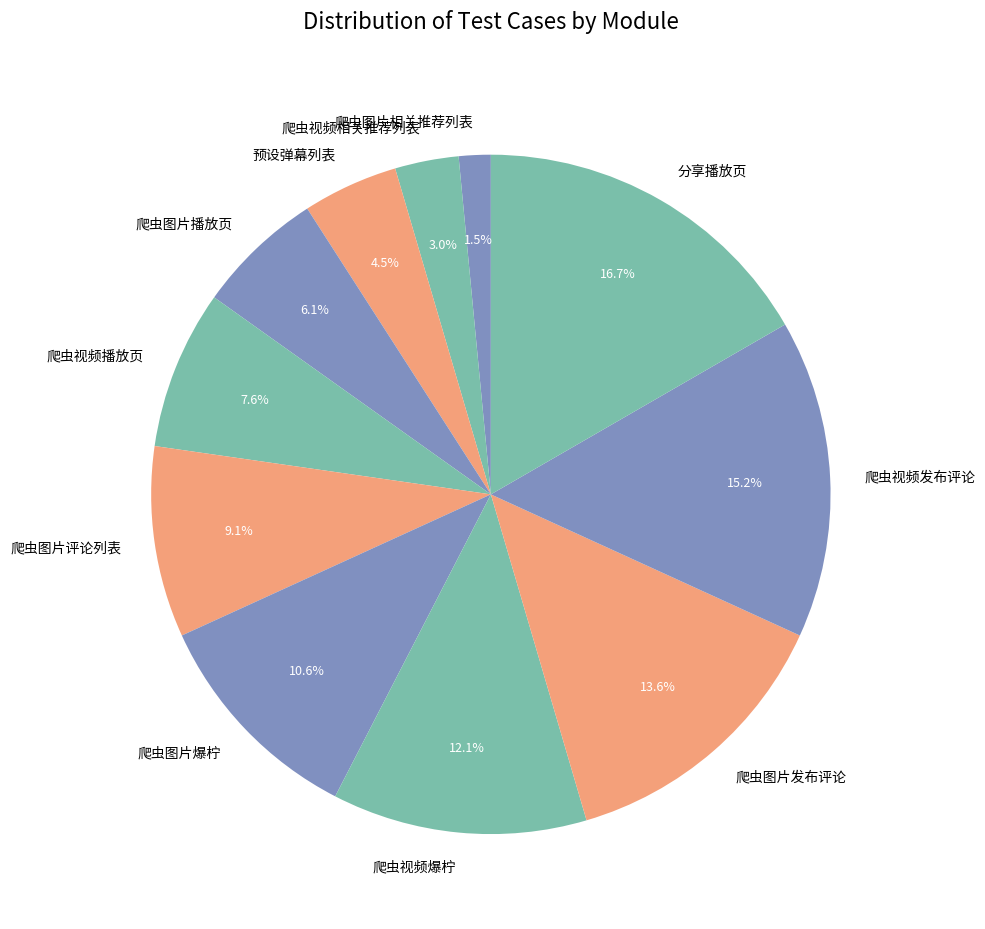

Which category has the biggest portion of the pie?

分享播放页